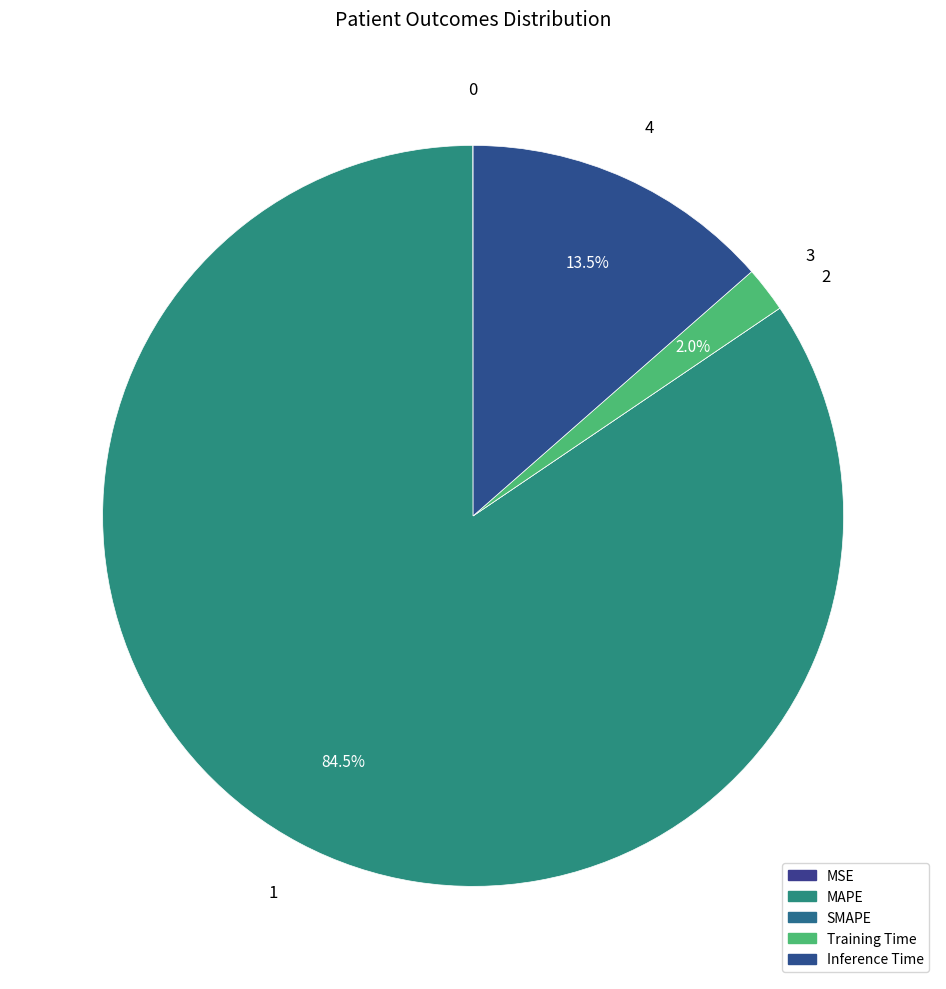

To the nearest percent, what is the difference between the Training Time and MAPE slice percentages?

82%